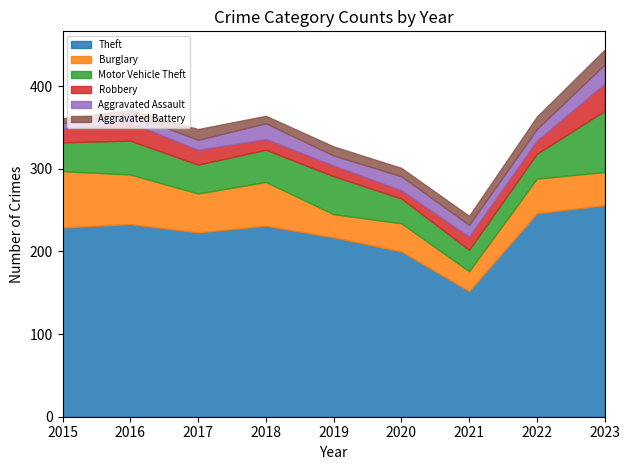

How many lines are shown in the chart?

6